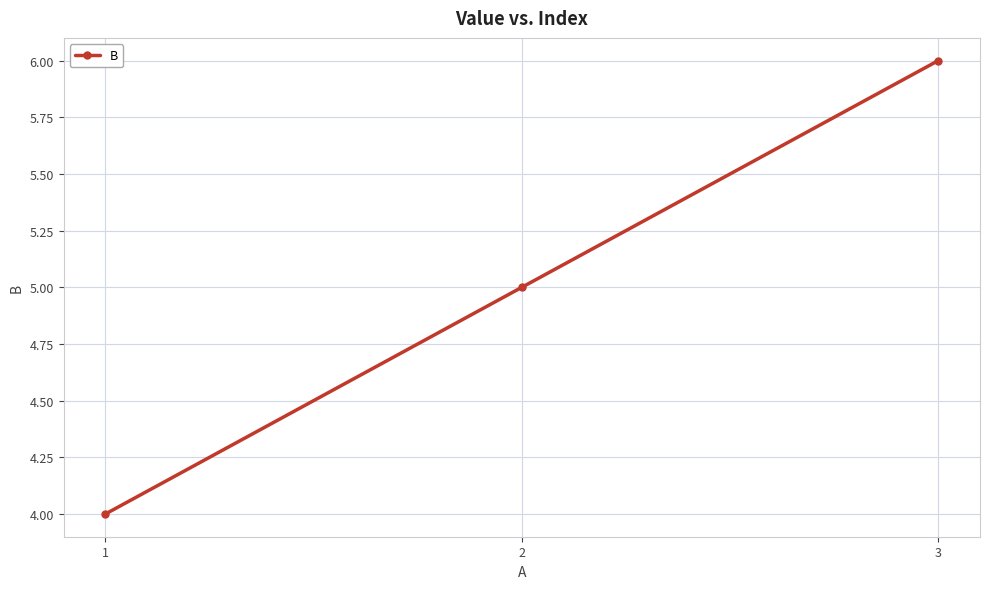

List the labels in order of value, largest first.

3, 2, 1